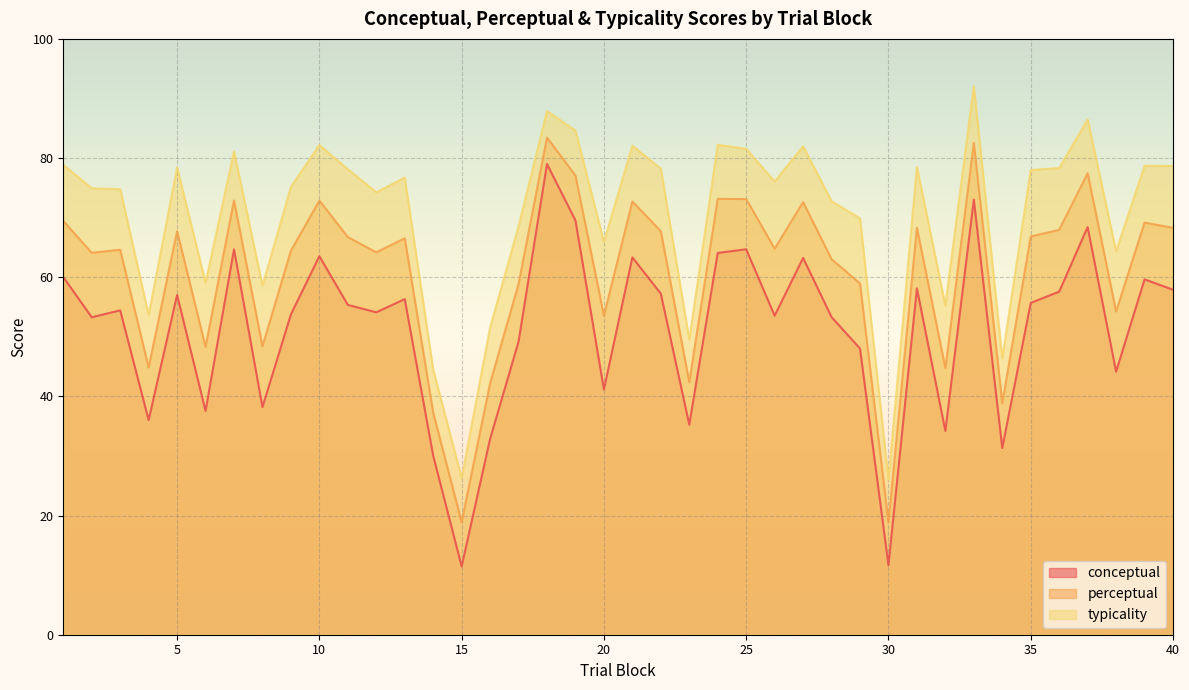

The perceptual series shows 98.6 at 2. True or false?

False